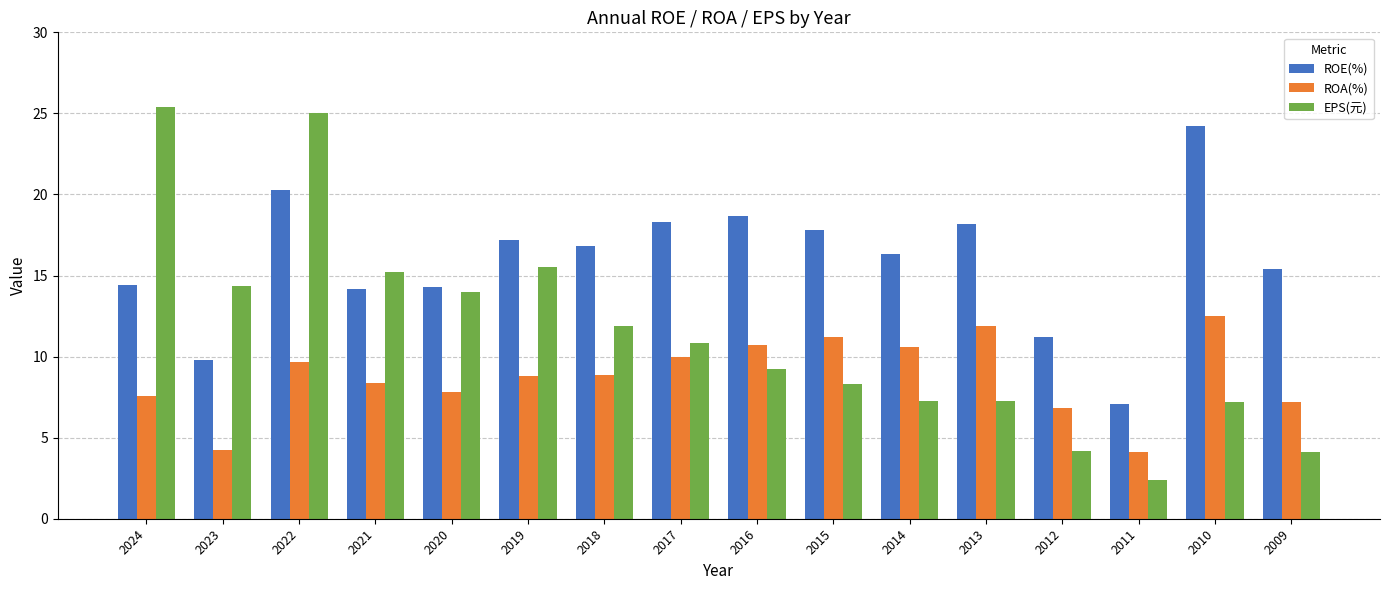

What is the total value across all series at 2019?

41.5